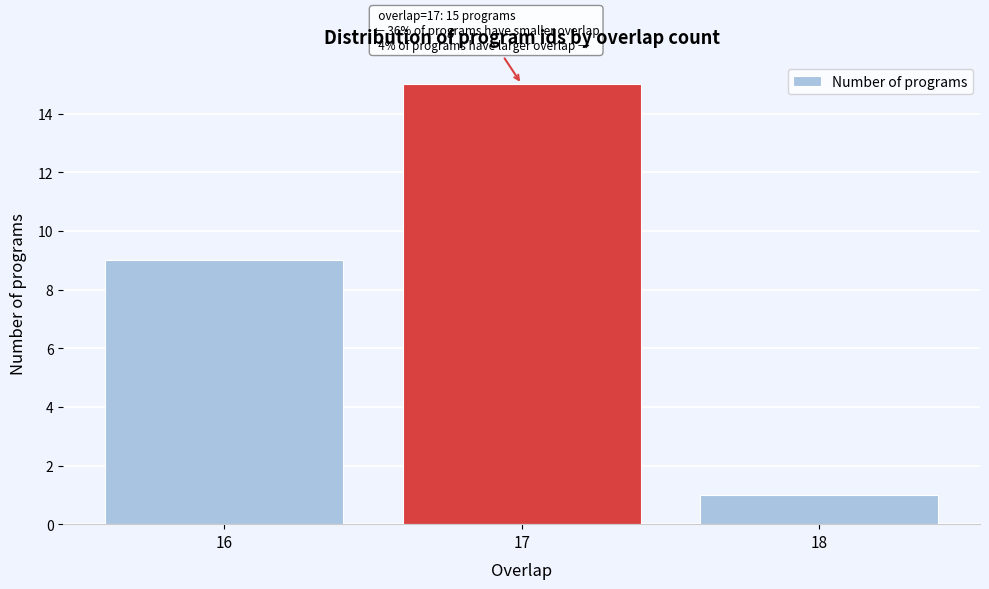

Over which range of the x-axis is the bar tallest?

16.5 to 17.5